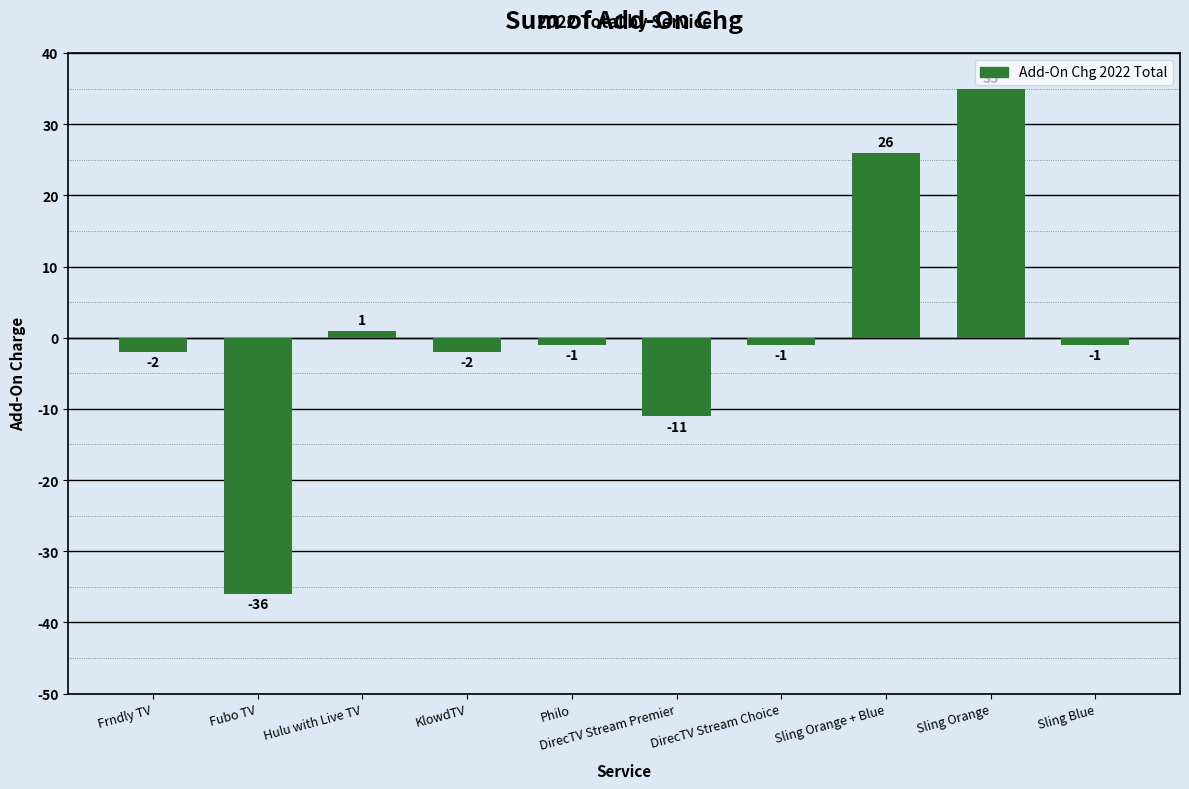

What is the greatest value displayed?

35